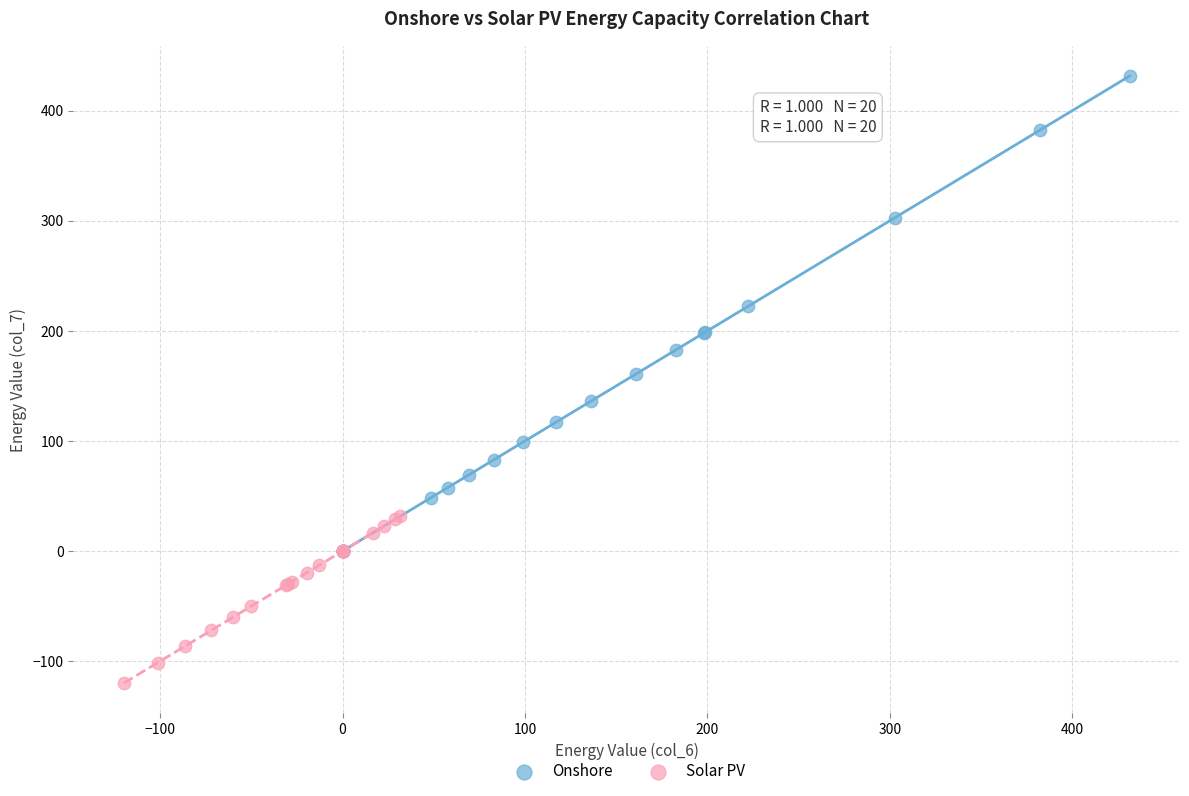

Which series contains the highest Y value?

Onshore